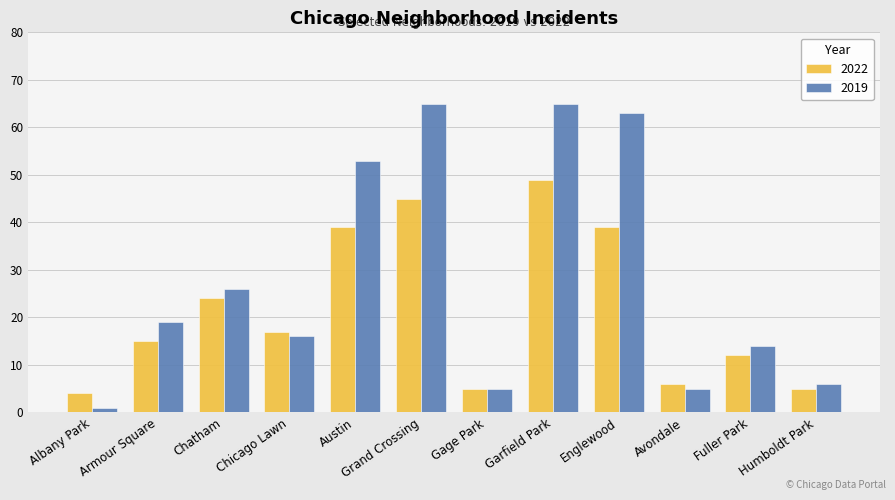

What is the smallest value displayed?

1